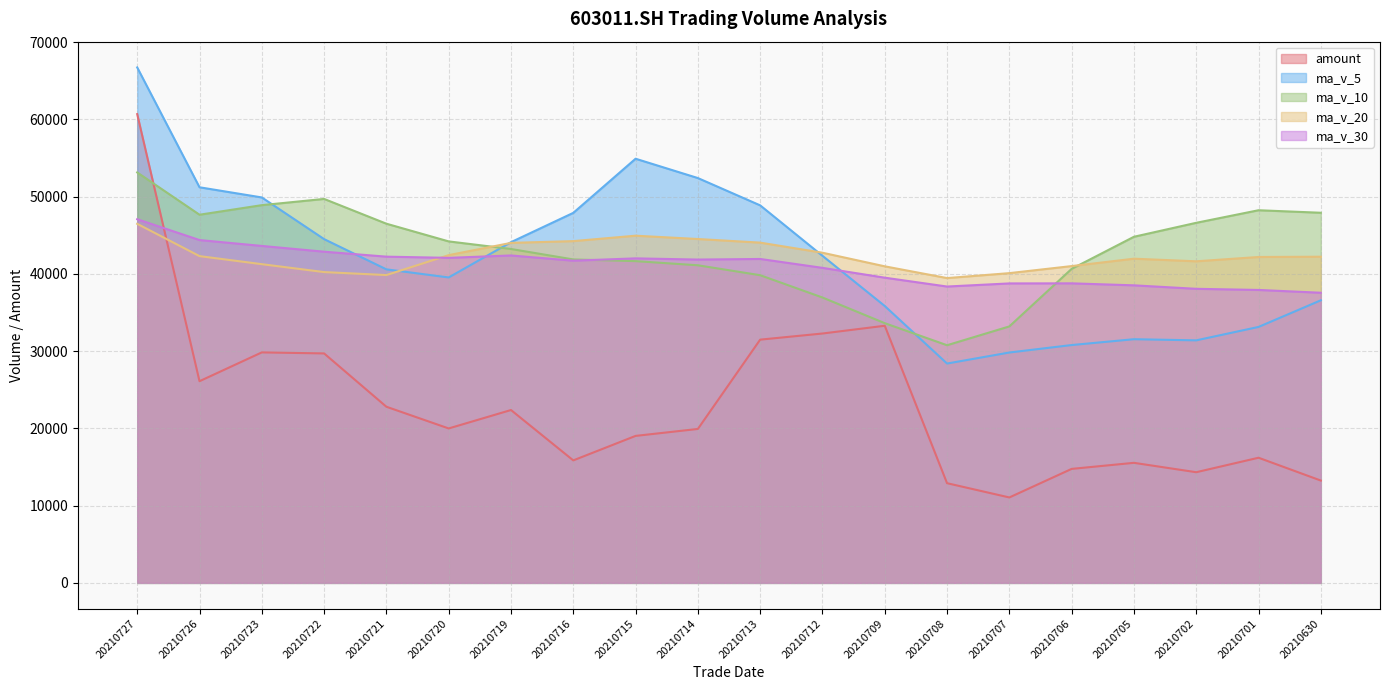

How many lines are shown in the chart?

5